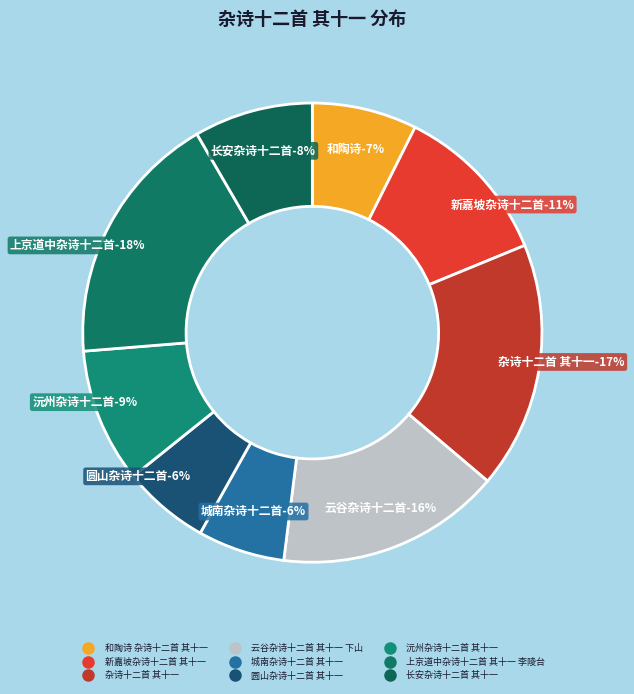

Rank the categories by value from highest to lowest.

上京道中杂诗十二首 其十一 李陵台, 杂诗十二首 其十一, 云谷杂诗十二首 其十一 下山, 新嘉坡杂诗十二首 其十一, 沅州杂诗十二首 其十一, 长安杂诗十二首 其十一, 和陶诗 杂诗十二首 其十一, 圆山杂诗十二首 其十一, 城南杂诗十二首 其十一